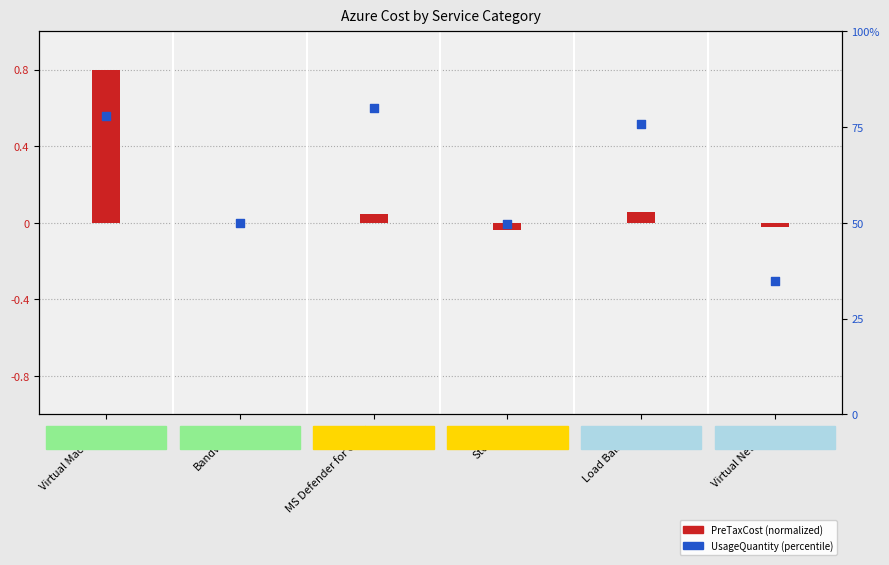

What are all the series names shown in the legend?

PreTaxCost (normalized), UsageQuantity